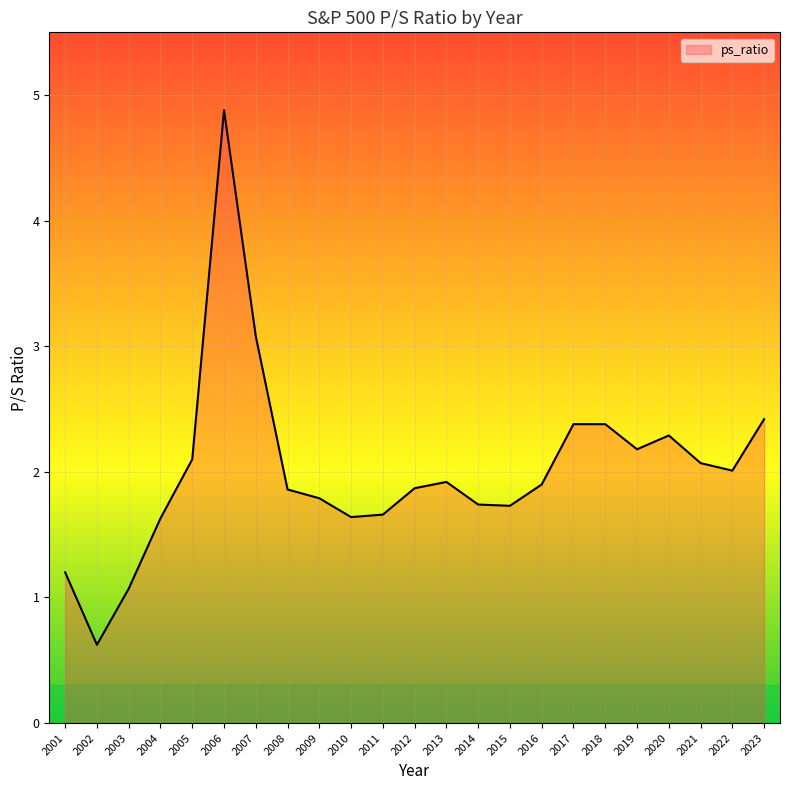

What is the difference between the values at 2017 and 2008?

0.5